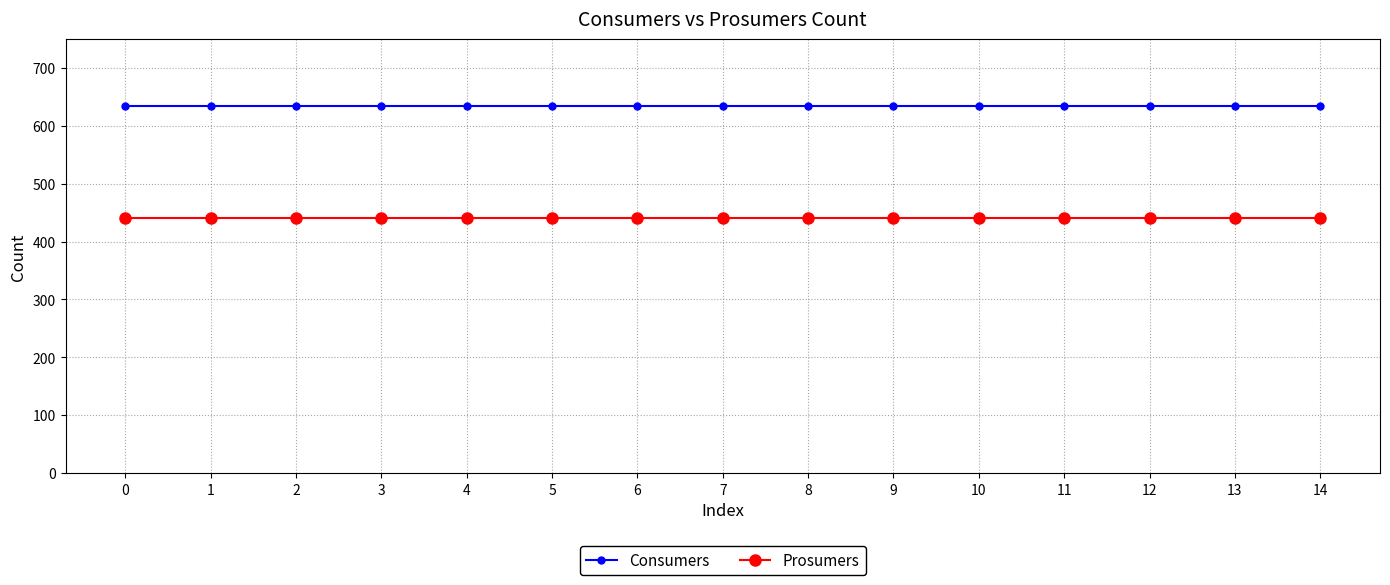

True or false: Consumers and Prosumers intersect in this chart.

False